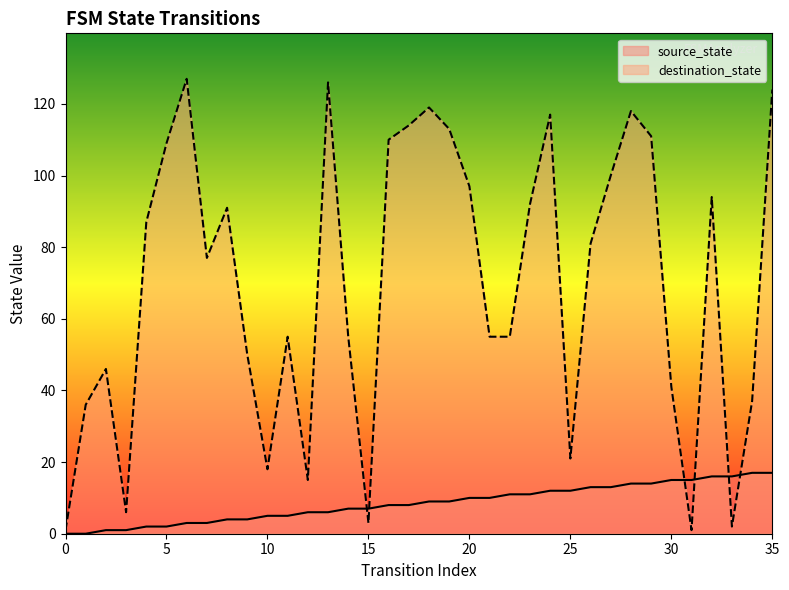

At which label is destination_state closest to 64?

11